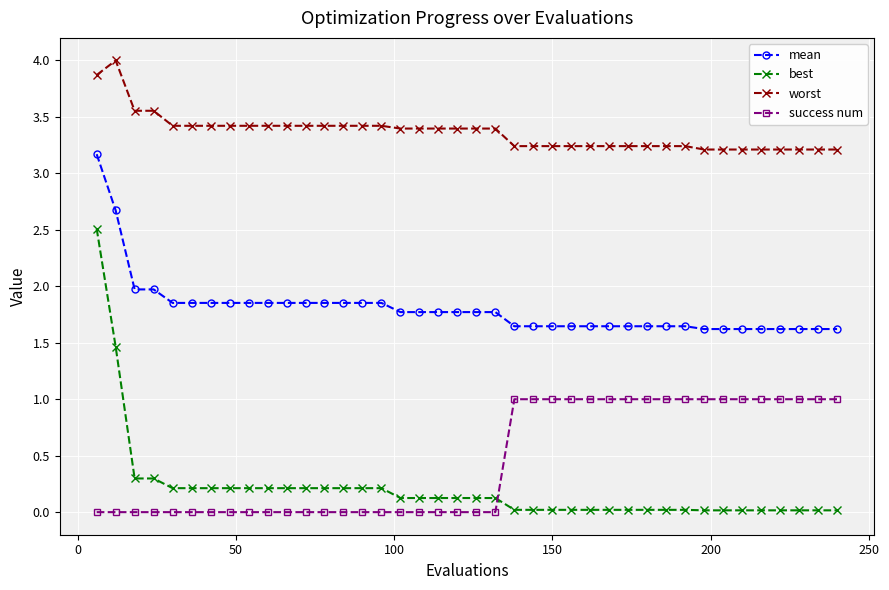

How many times do success num and best cross each other?

1